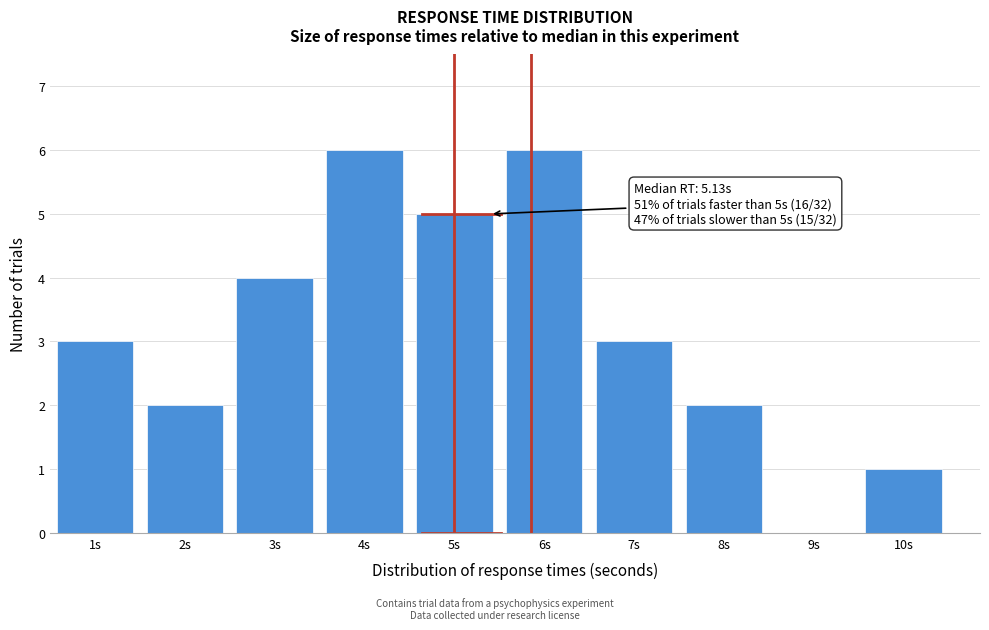

Reading left to right, extract all data points from this chart.

1s=3	2s=2	3s=4	4s=6	5s=5	6s=6	7s=3	8s=2	9s=0	10s=1